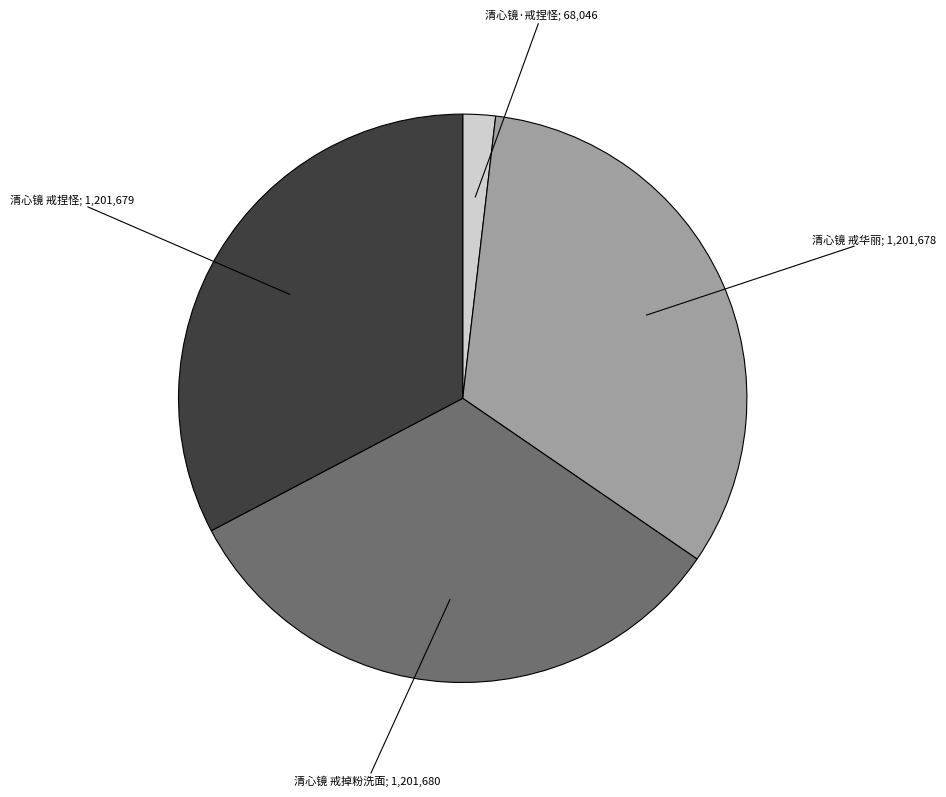

Does any single category account for the majority?

No